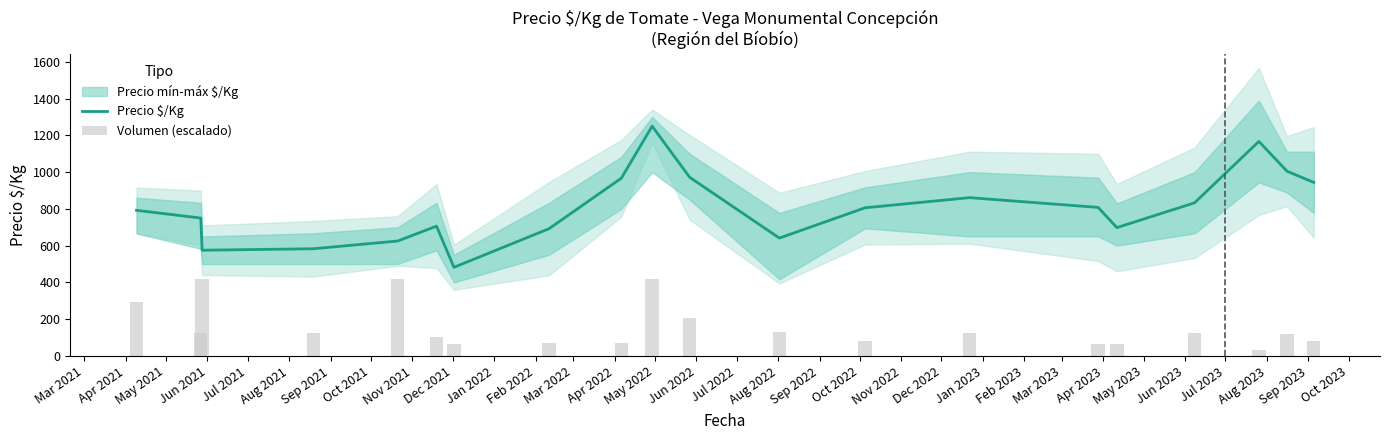

What is the maximum value for Precio $/Kg?

1250